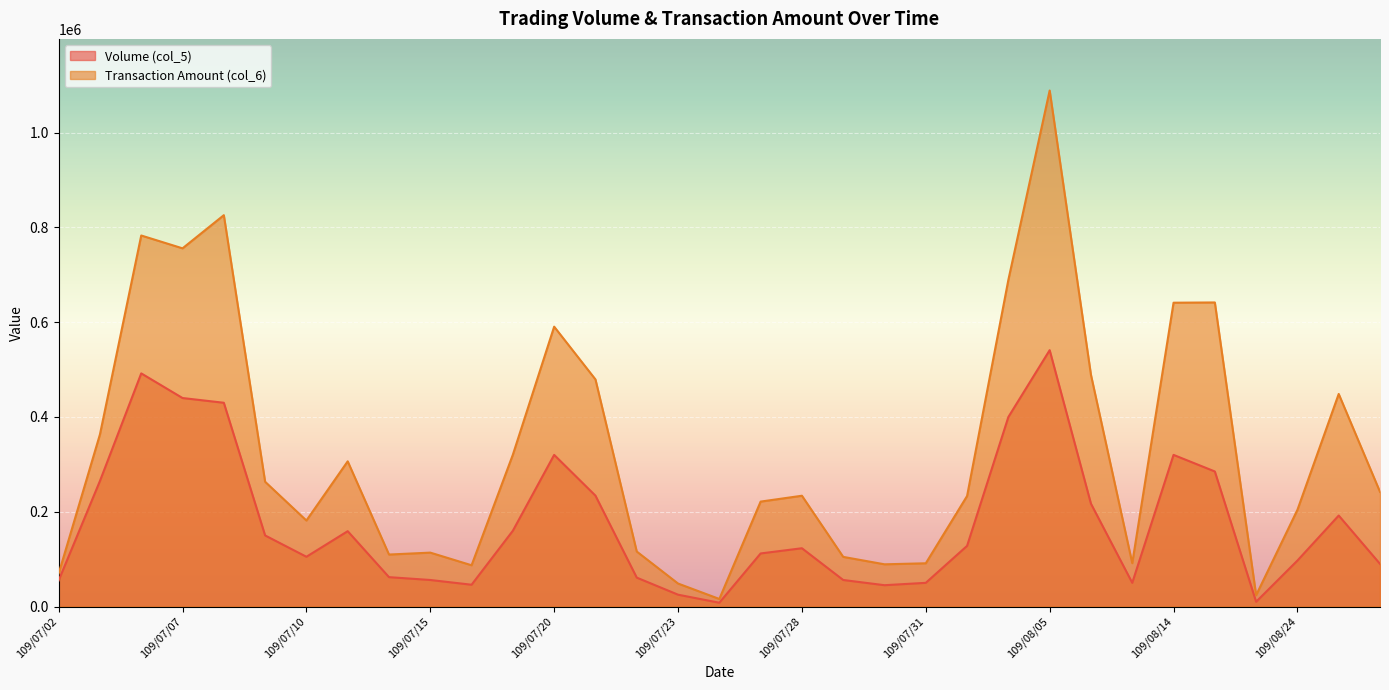

Rank the categories by Transaction Amount (col_6) value from lowest to highest.

109/07/24, 109/08/18, 109/07/23, 109/07/02, 109/07/16, 109/07/30, 109/07/31, 109/08/13, 109/07/29, 109/07/14, 109/07/15, 109/07/22, 109/07/10, 109/08/24, 109/07/27, 109/08/03, 109/07/28, 109/08/26, 109/07/09, 109/07/13, 109/07/17, 109/07/03, 109/08/25, 109/07/21, 109/08/06, 109/07/20, 109/08/14, 109/08/17, 109/08/04, 109/07/07, 109/07/06, 109/07/08, 109/08/05